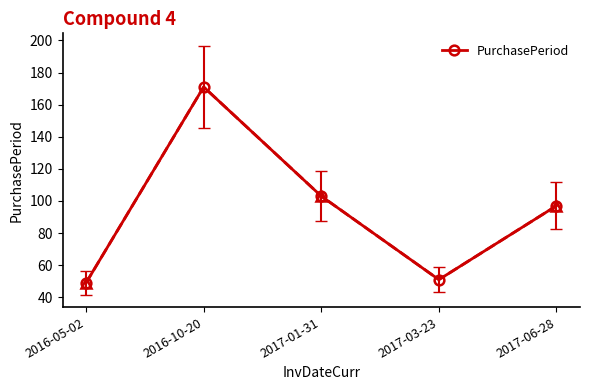

Reading left to right, what are all the values shown in this chart?

2016-05-02=49	2016-10-20=171	2017-01-31=103	2017-03-23=51	2017-06-28=97